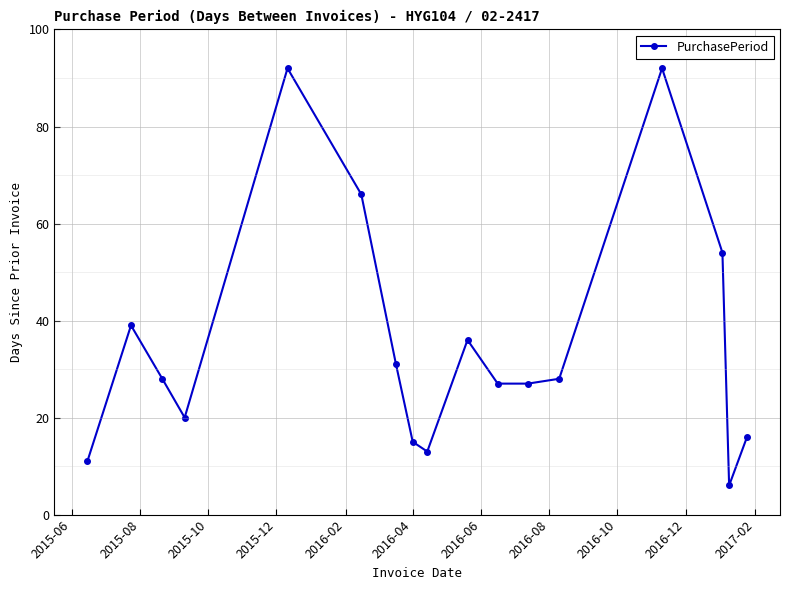

What is the sum of all values?

601